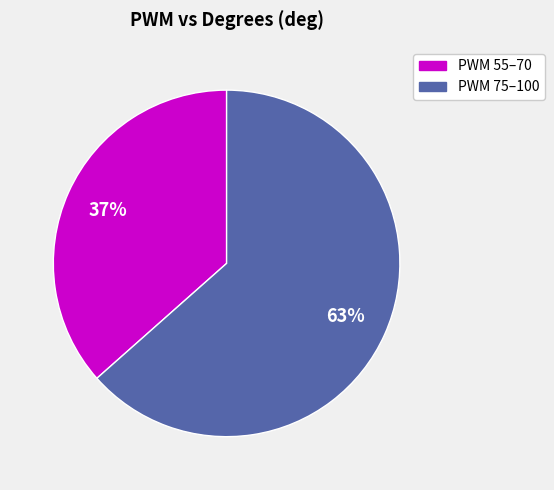

Does any single category account for the majority?

Yes